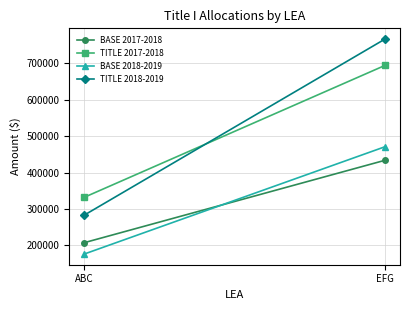

What is the label of the 1st point from the right?

EFG